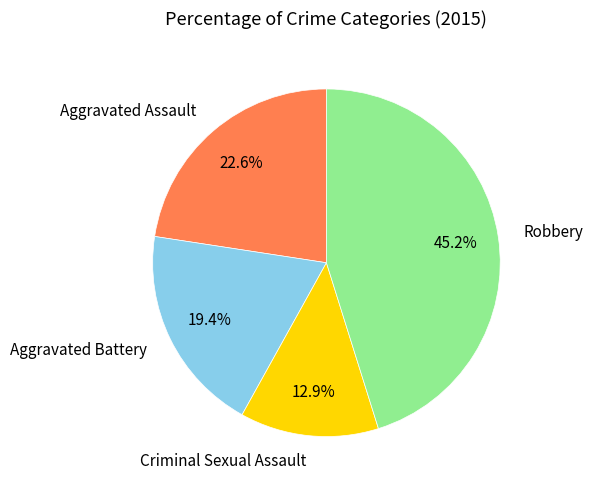

The Robbery slice represents 30% of the pie. True or false?

False